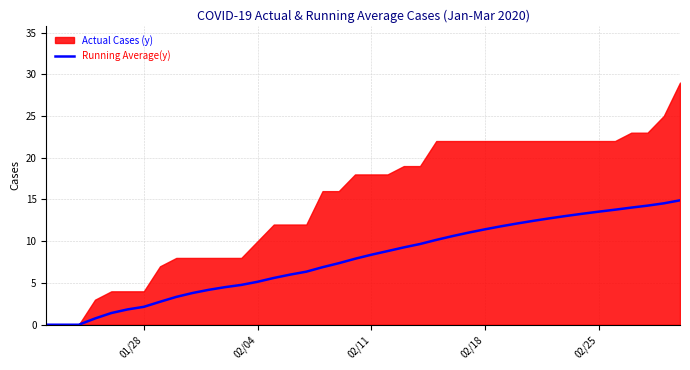

What is the highest value of the Running Average(y) series?

14.9